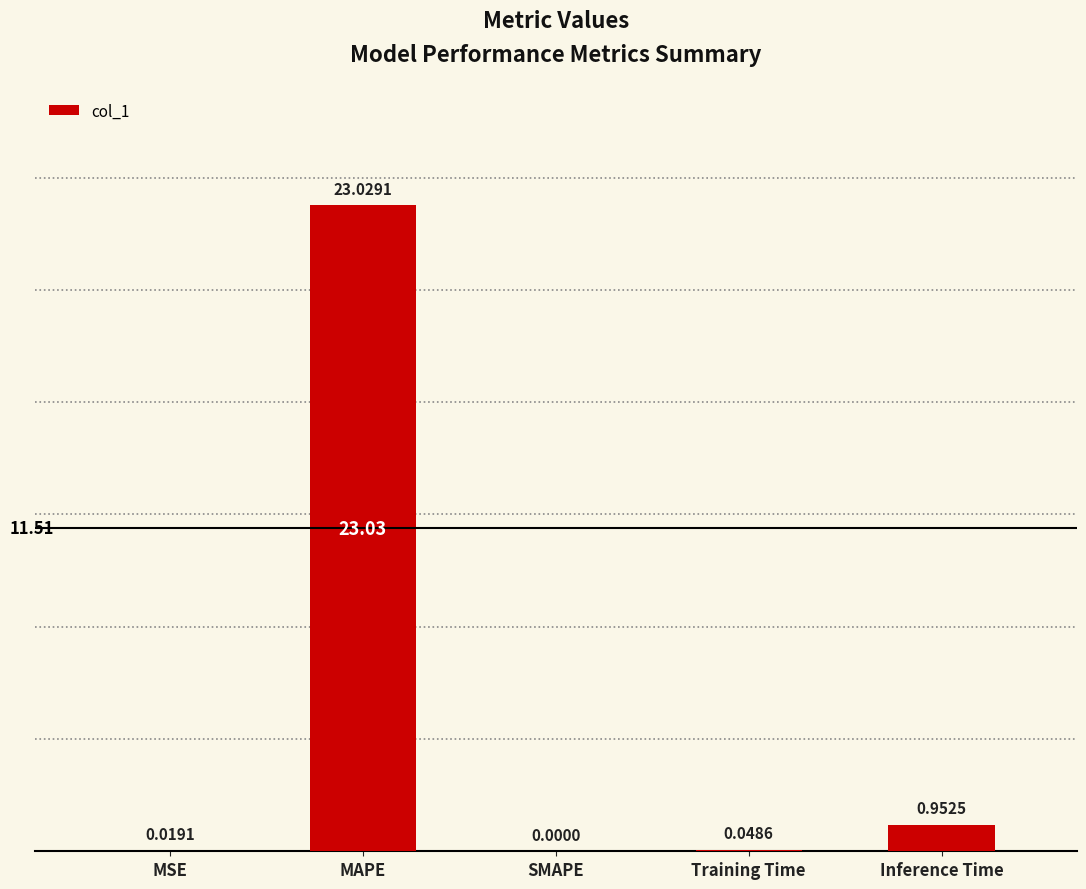

How many data points does each series have?

5